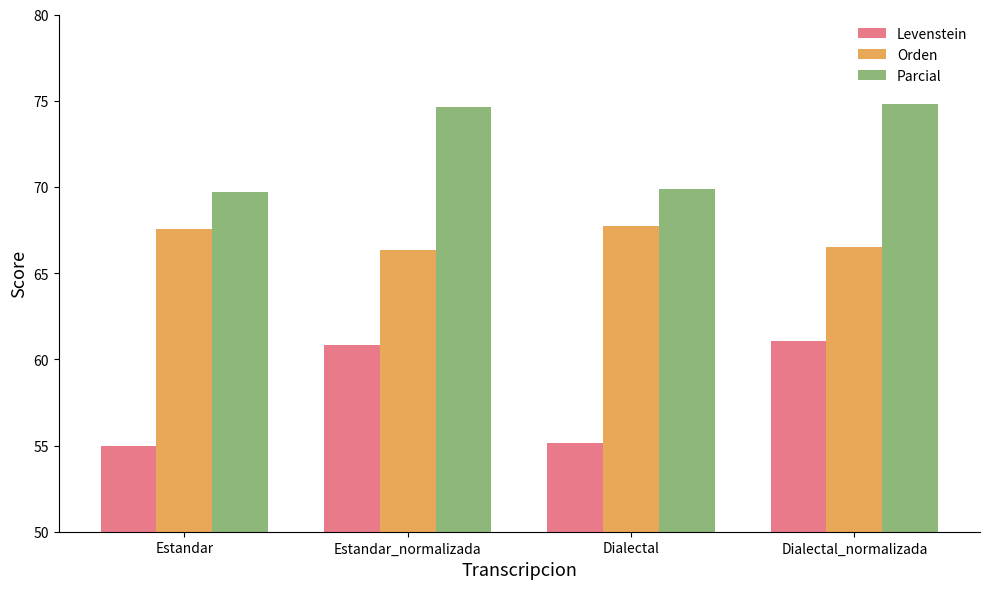

What is the label of the 3rd bar from the left?

Dialectal